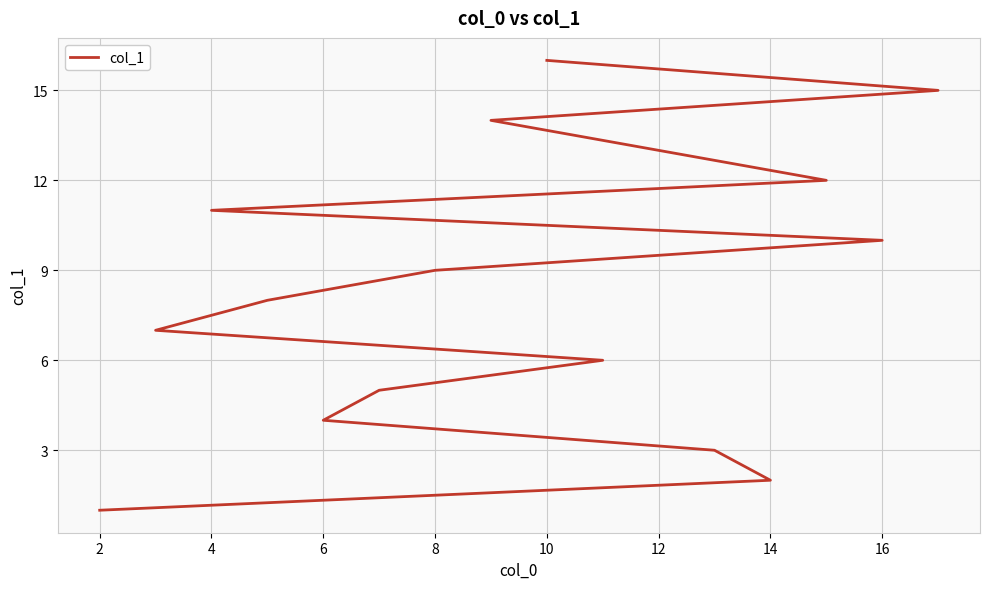

What is the value of the 9th point from the left?

9